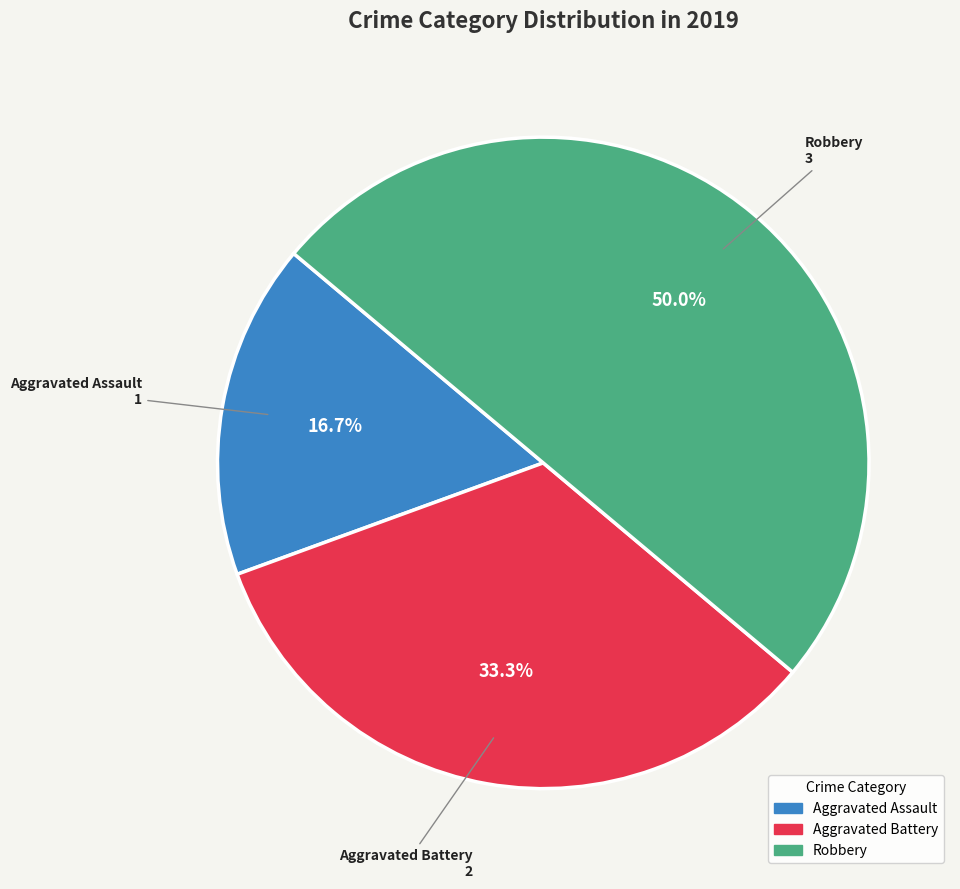

To the nearest percent, what is the combined percentage of Aggravated Assault and Aggravated Battery?

50%